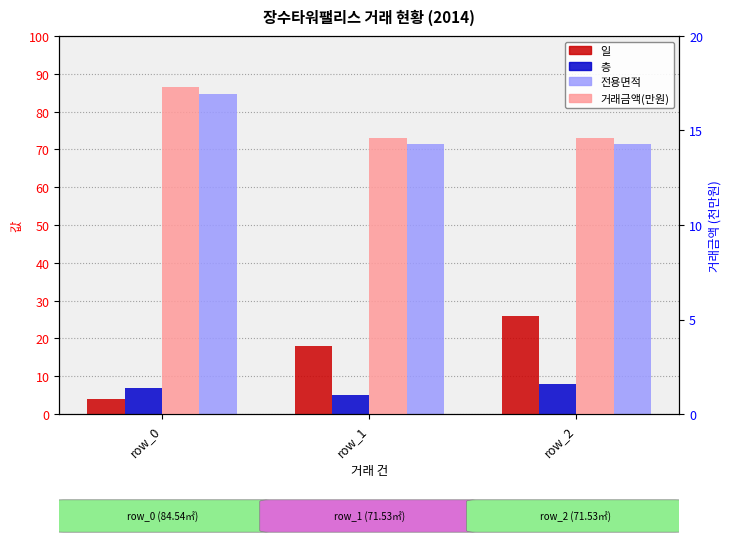

What is the sum of the 층 values at row_2 and row_1?

13.0